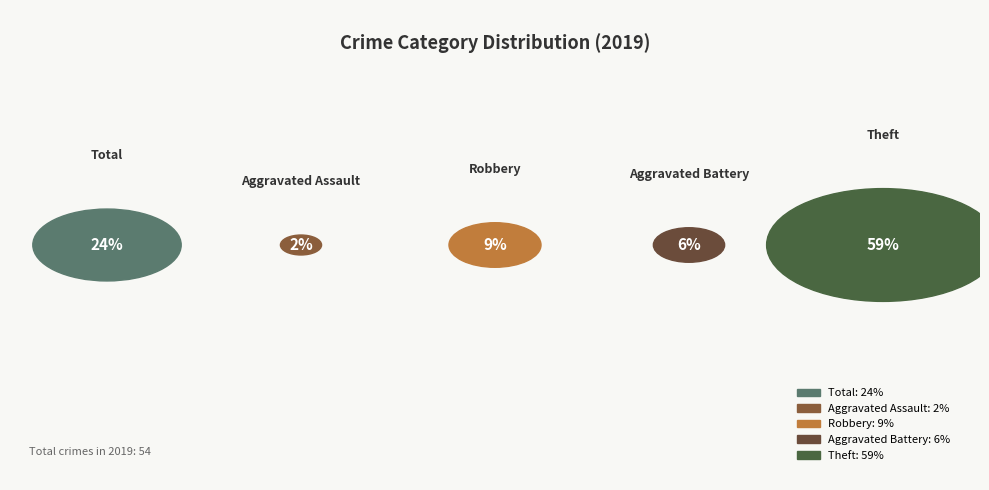

To the nearest percent, what percentage of the pie is Theft?

59%